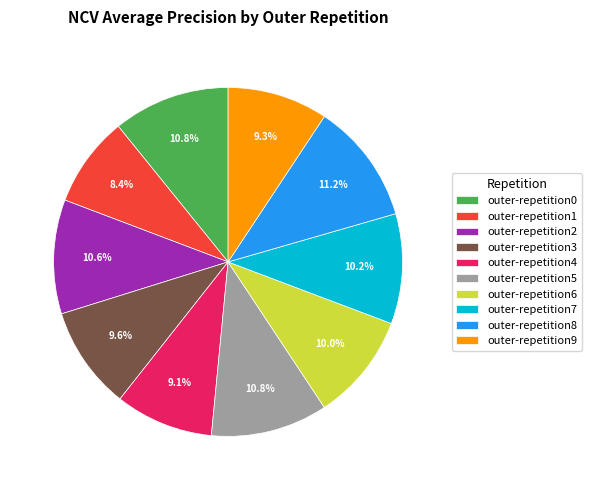

Is the sum of outer-repetition6 and outer-repetition5 greater than half?

No